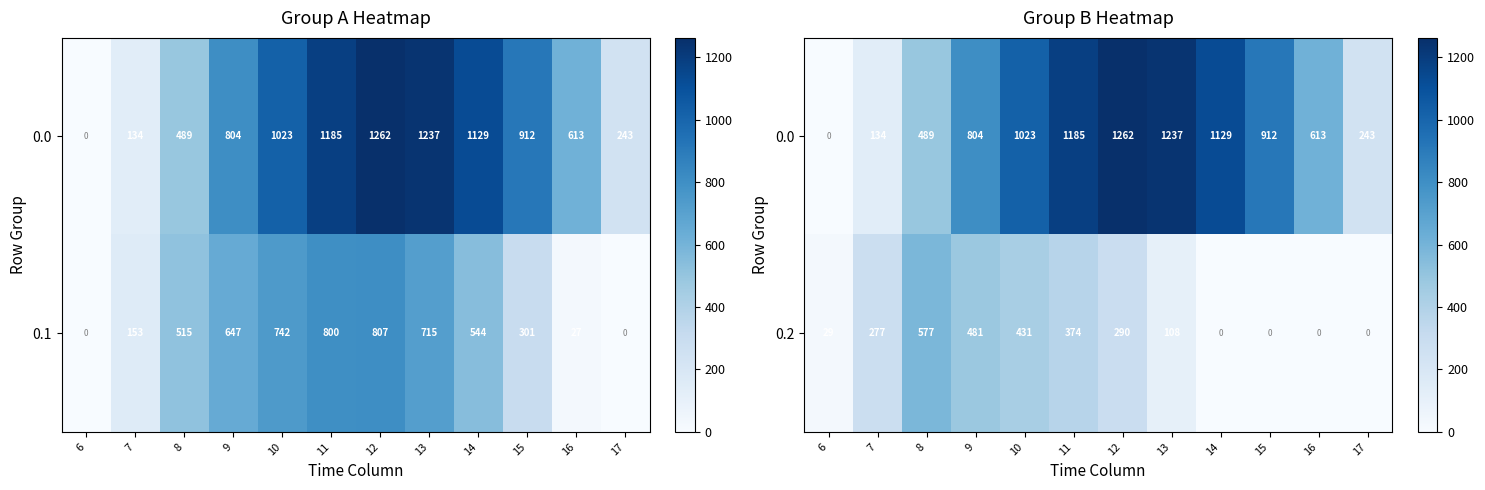

How many positive values does the 0.2 series have?

8